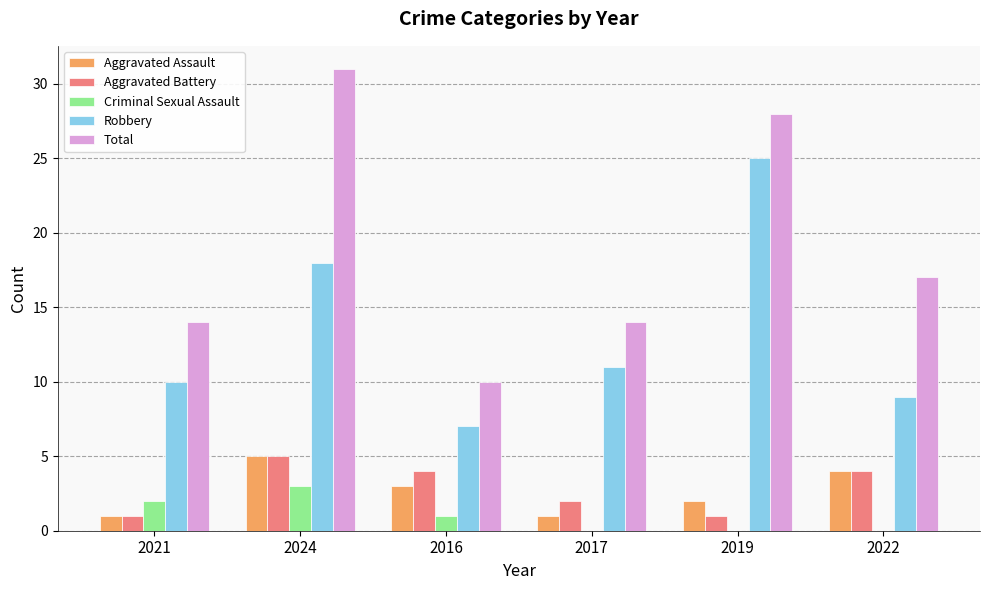

Which series has the largest total across all categories?

Total